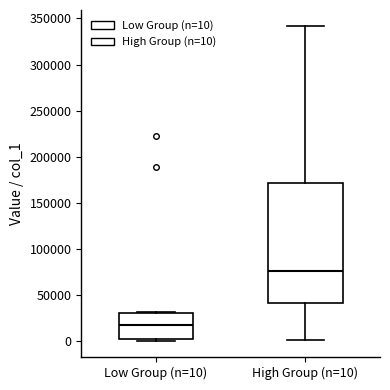

Reading left to right, read every box against the y-axis: the position of its median line, the range the box covers, and the ends of its whiskers. The values are not printed on the chart, so give them approximately, as read against the axis.

Low Group (n=10): median 20000, box 5000 to 30000, whiskers 0 to 30000
High Group (n=10): median 75000, box 40000 to 170000, whiskers 0 to 340000